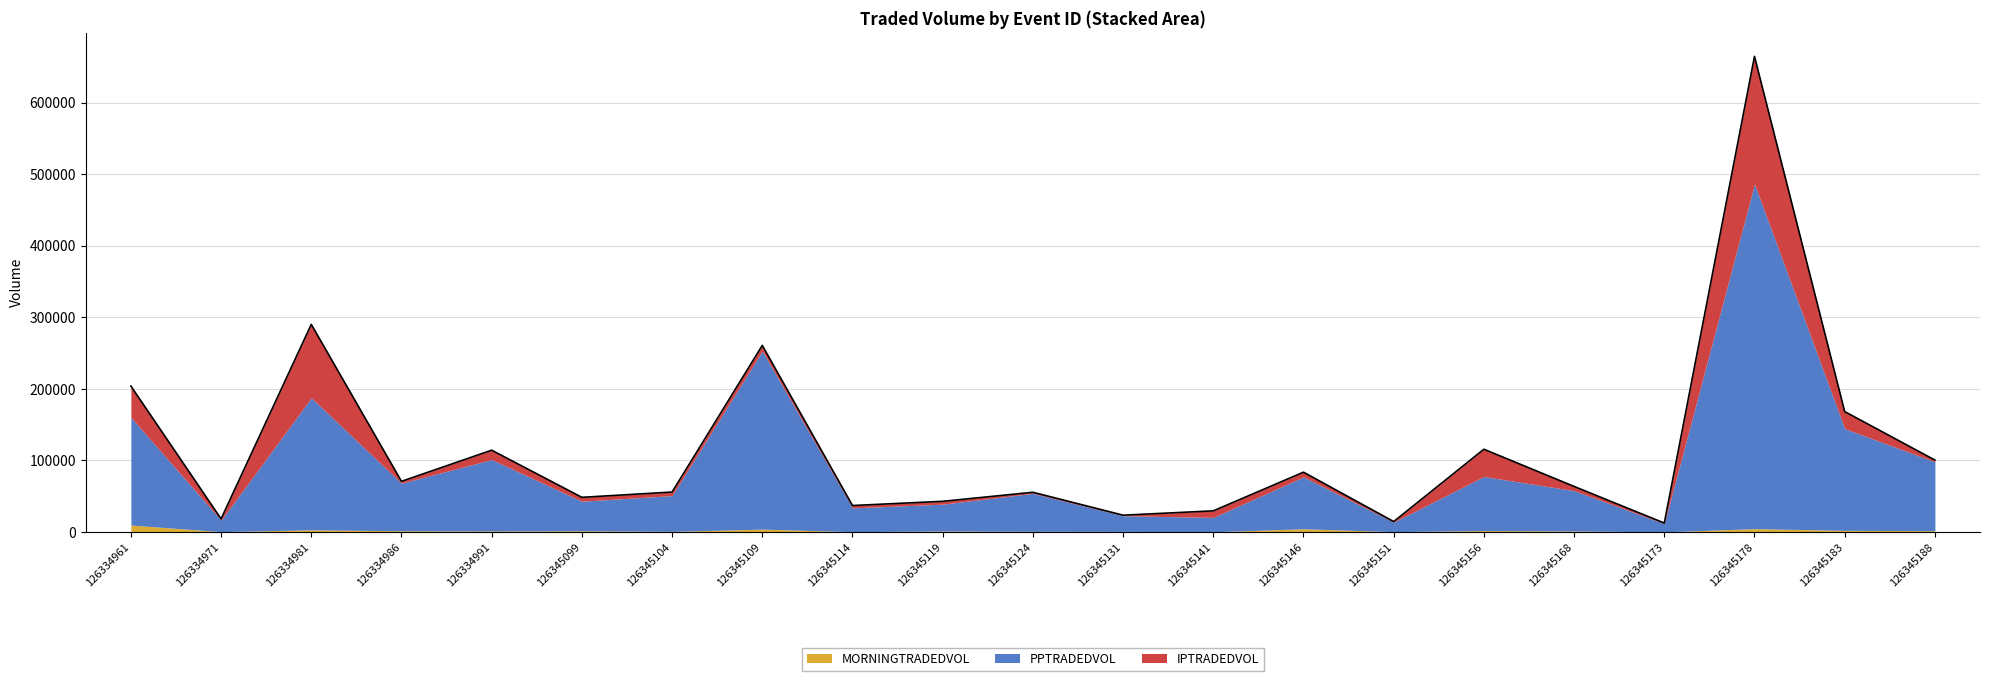

What are all the series names shown in the legend?

MORNINGTRADEDVOL, PPTRADEDVOL, IPTRADEDVOL